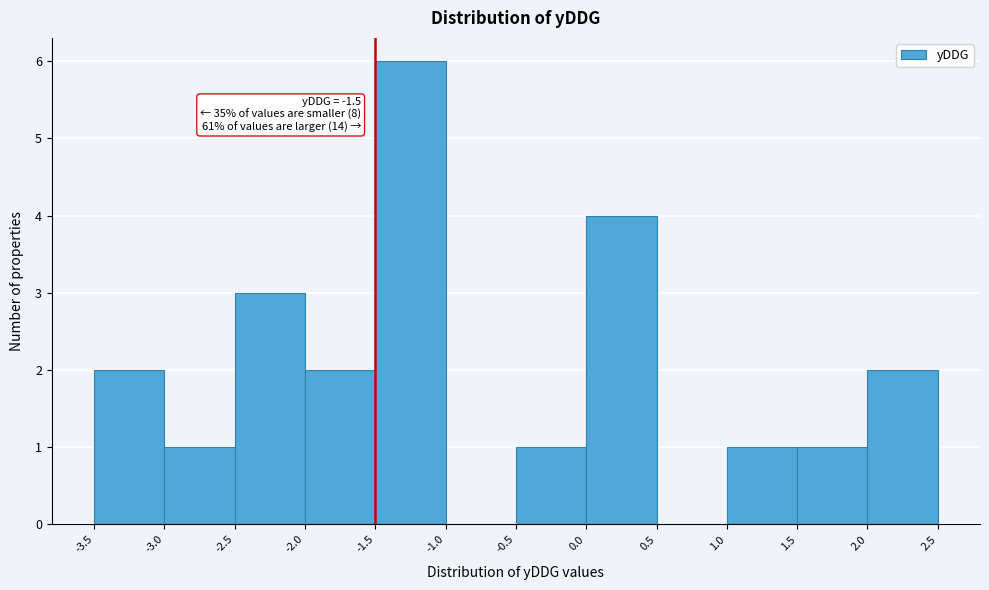

Over which range of the x-axis is the bar tallest?

-1.5 to -1.0